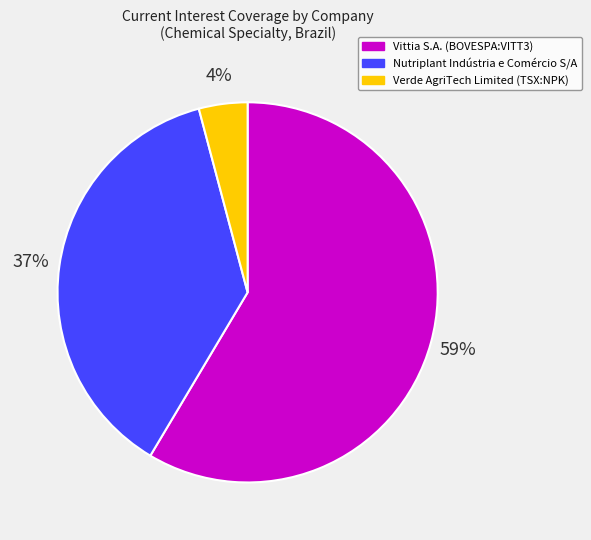

Which slice is the largest?

Vittia S.A. (BOVESPA:VITT3)